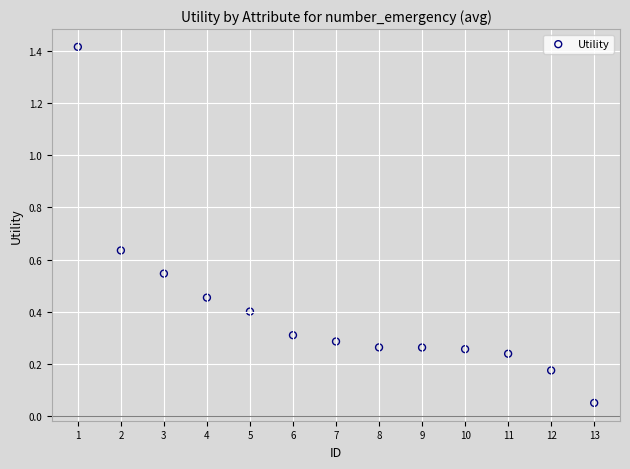

What is the range of X values (max minus min)?

12.0